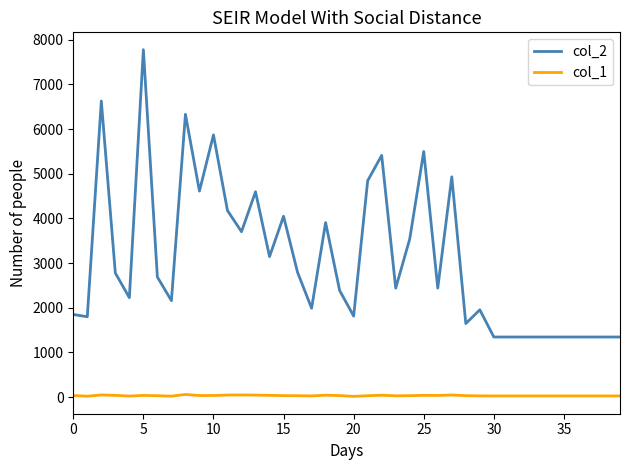

What is the greatest value displayed?

7779